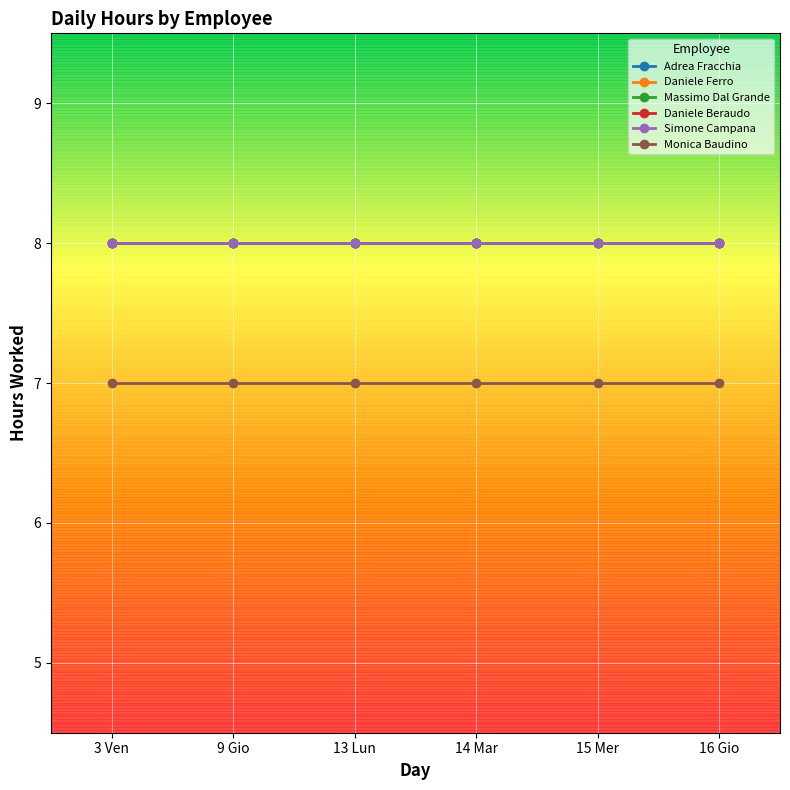

True or false: Daniele Ferro has more than 2 interior local peaks.

False